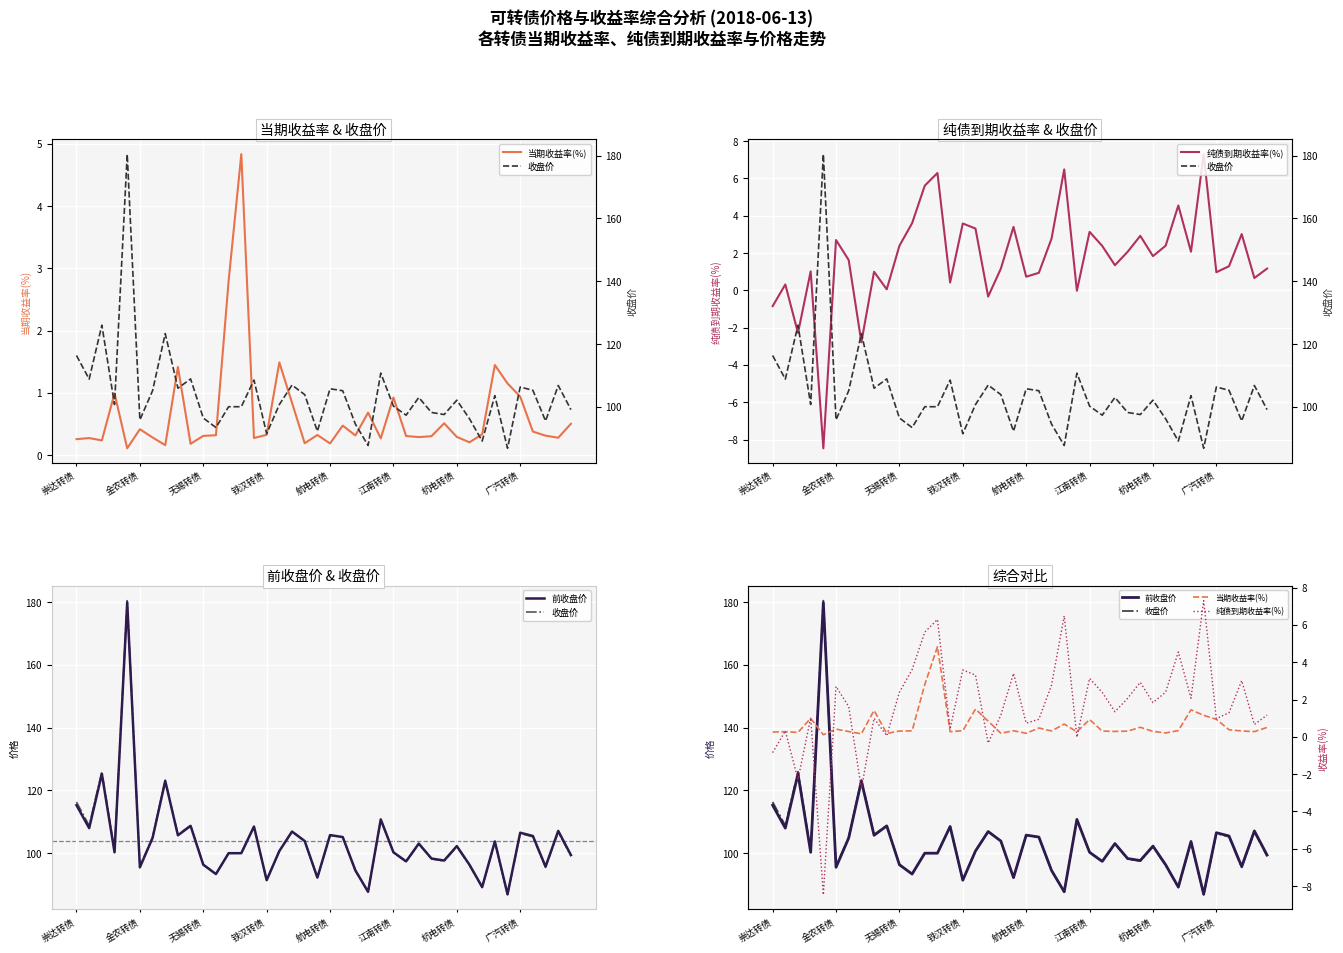

How many values in 纯债到期收益率(%) are below zero?

6